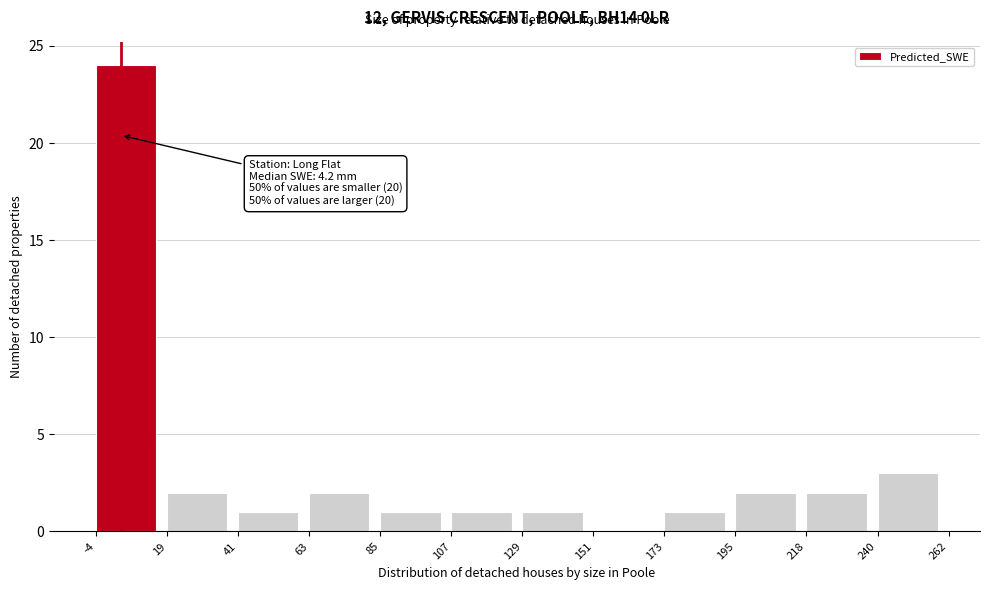

Which range on the x-axis has the tallest bar?

-4 to 19